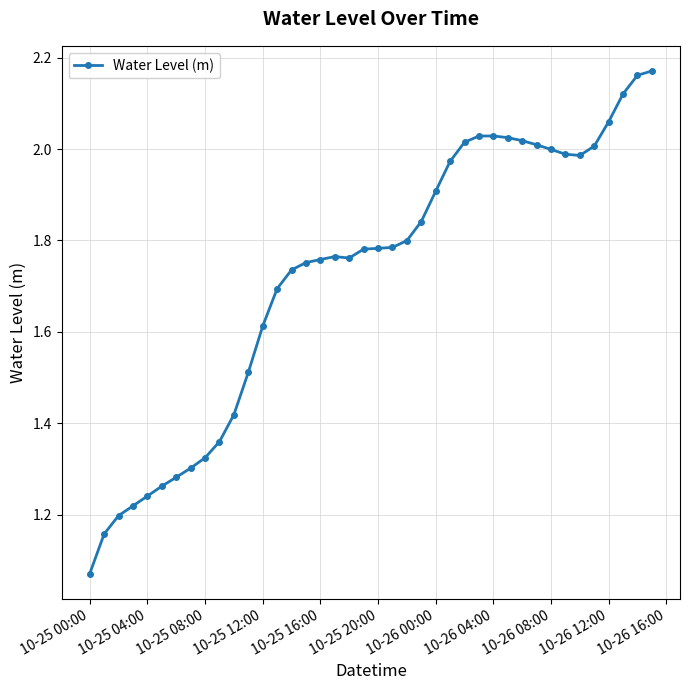

What is the sum of all values?

68.9